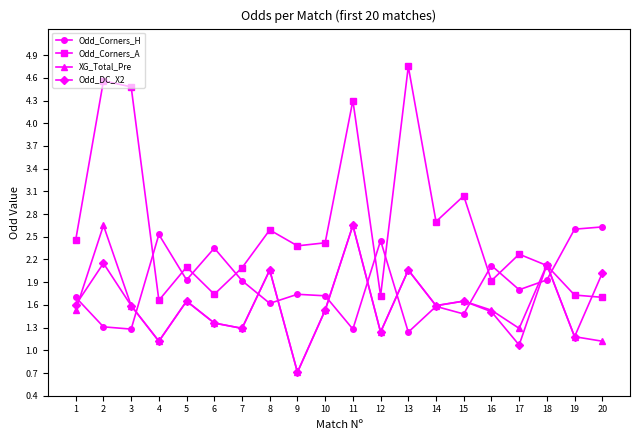

What is the value of the Odd_DC_X2 point at the 6th from the left?

1.4